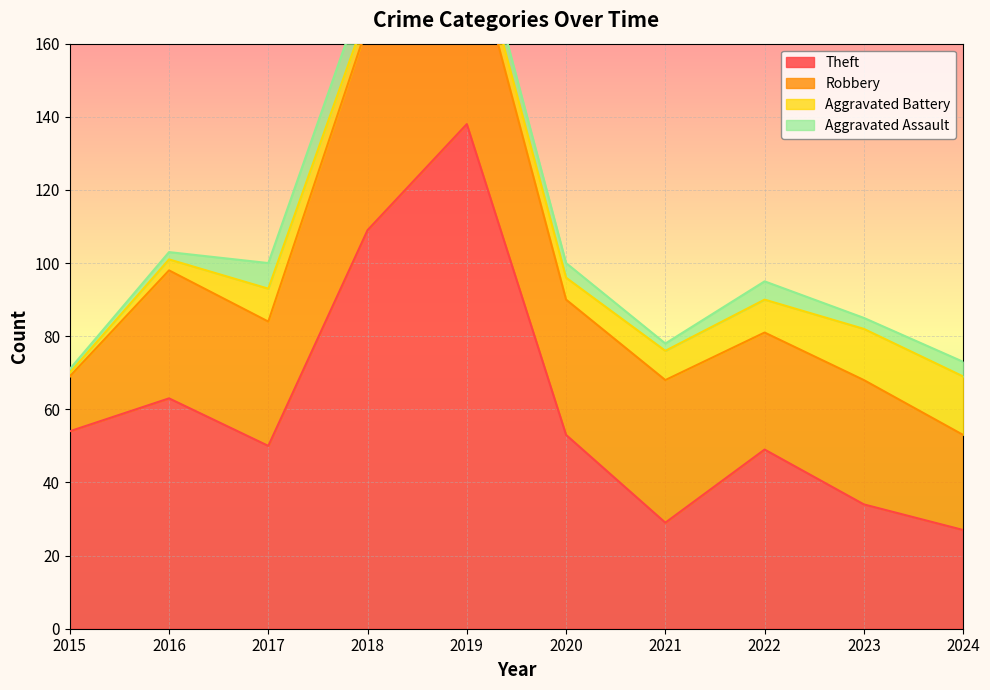

Which series has the widest spread of values?

Theft